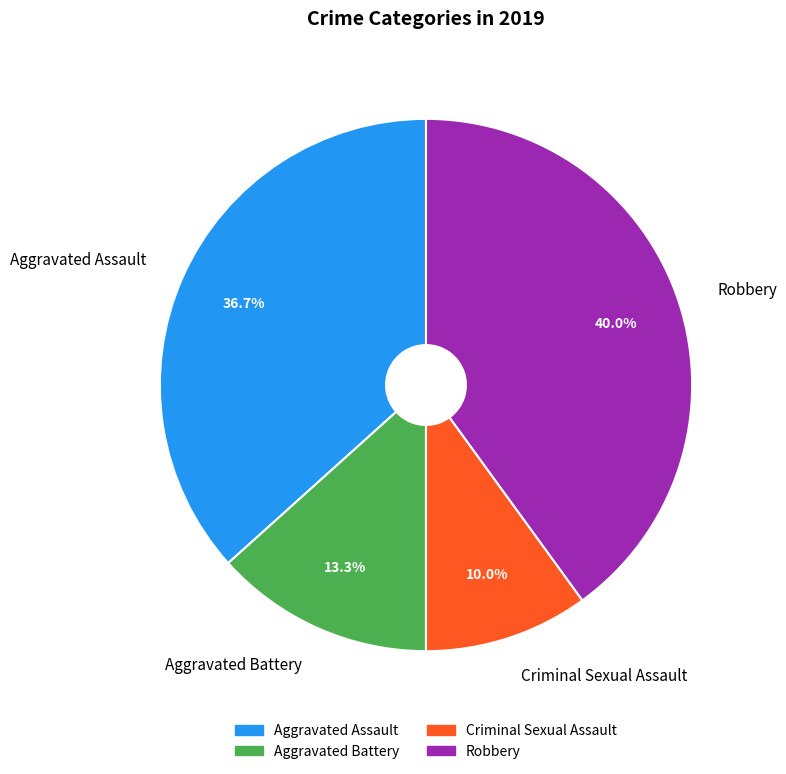

Rank the categories by value from lowest to highest.

Criminal Sexual Assault, Aggravated Battery, Aggravated Assault, Robbery